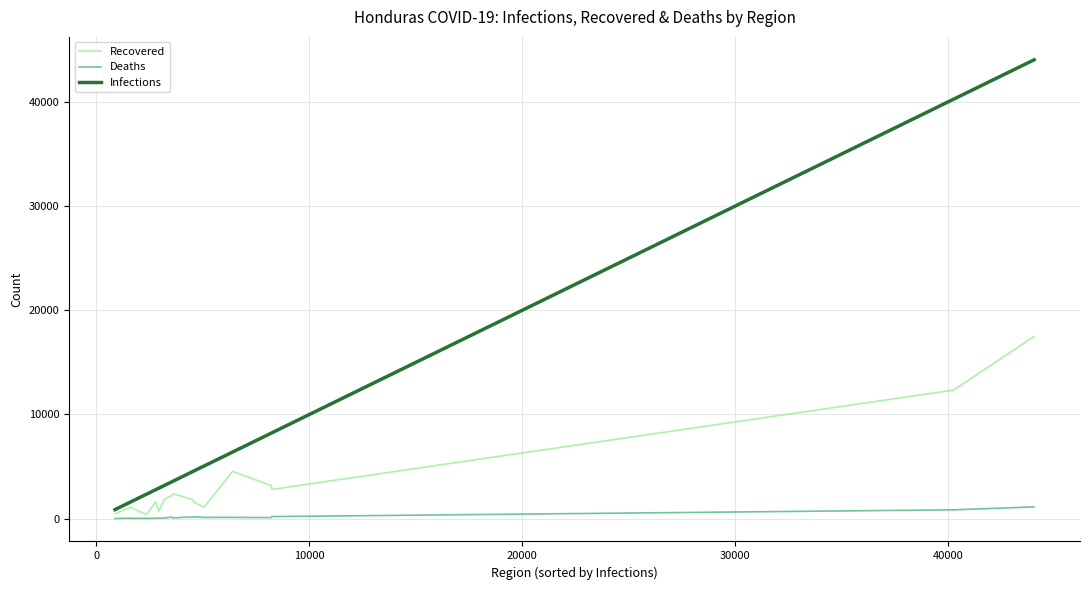

Which series has the largest total across all categories?

Infections